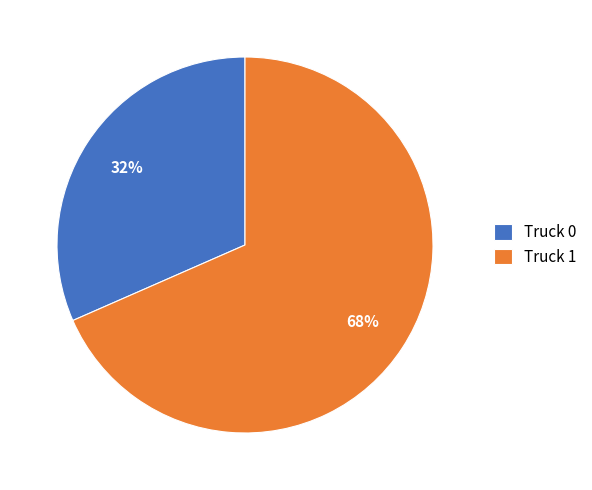

Rank the categories by value from lowest to highest.

Truck 0, Truck 1